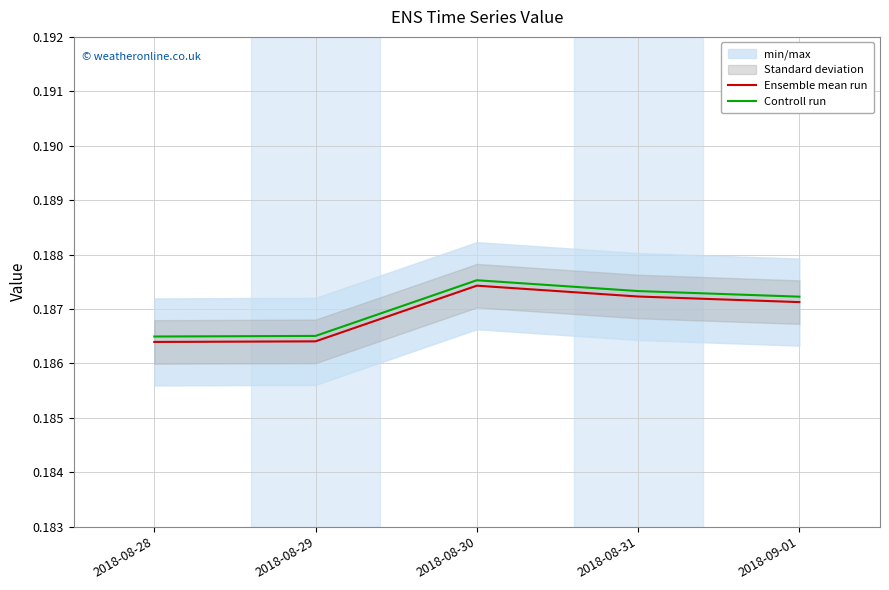

Which series has the widest spread of values?

Ensemble mean run